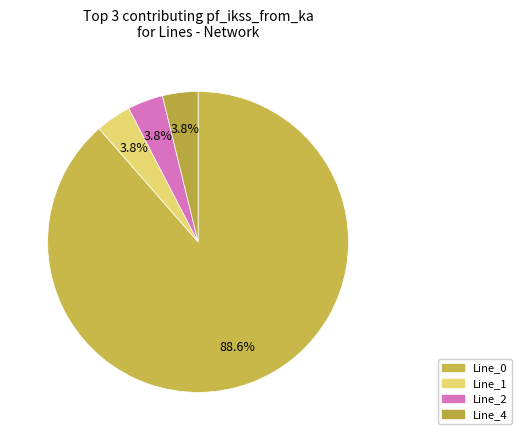

To the nearest percent, what is the average slice percentage?

25%